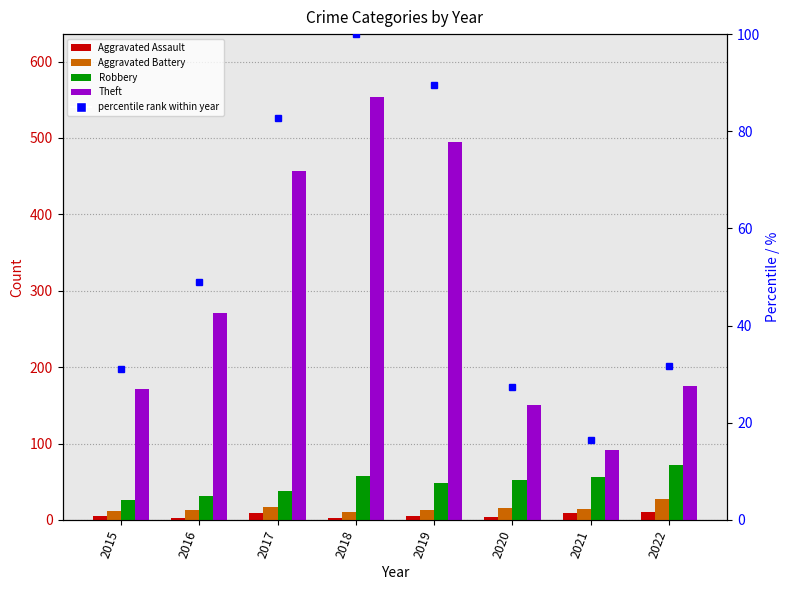

Which series has the largest total across all categories?

Theft